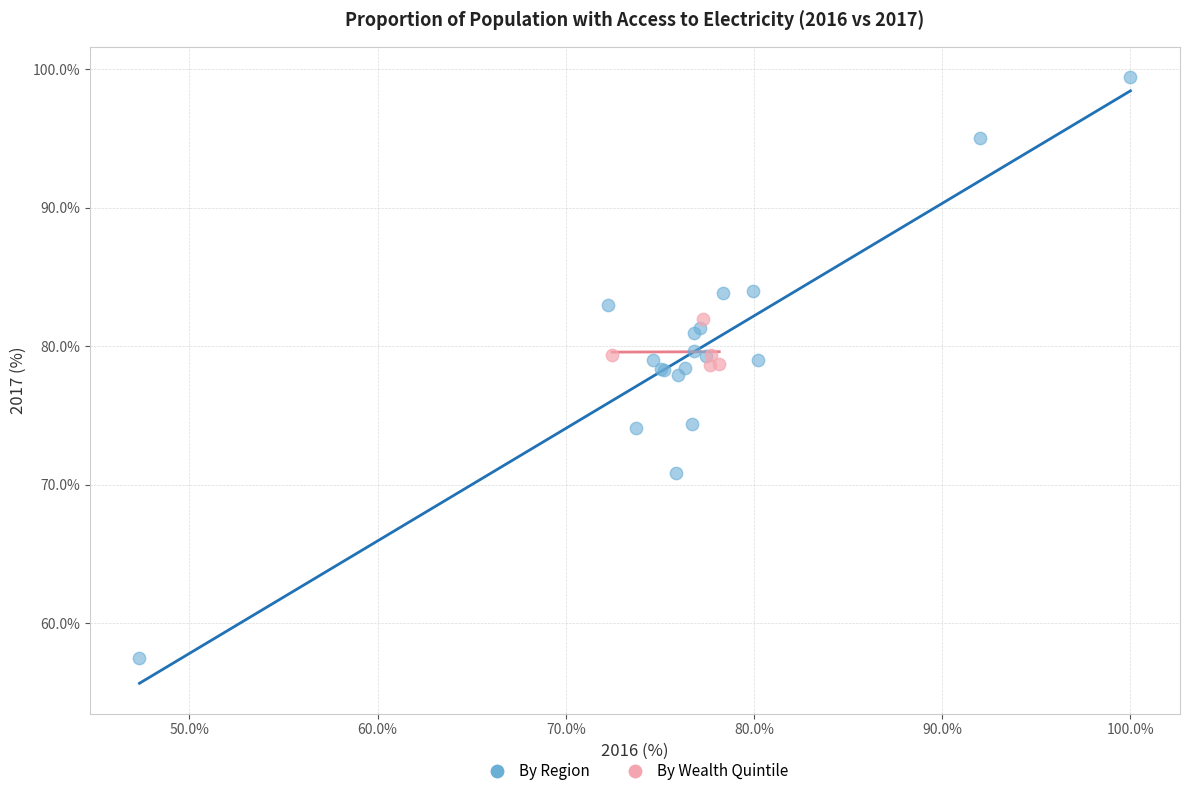

Which series reaches the minimum Y coordinate?

By Region